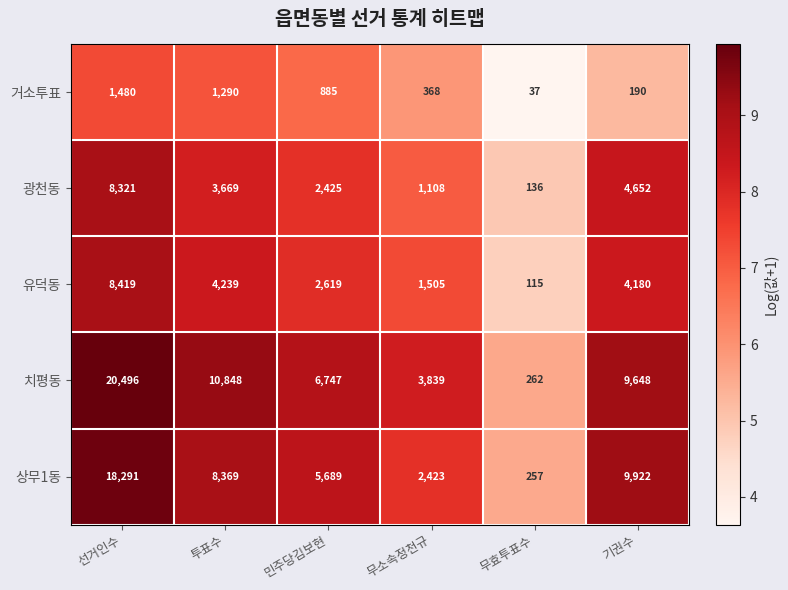

Reading left to right, what are all the values shown in this chart?

거소투표: 선거인수=1480	투표수=1290	민주당김보현=885	무소속정천규=368	무효투표수=37	기권수=190
광천동: 선거인수=8321	투표수=3669	민주당김보현=2425	무소속정천규=1108	무효투표수=136	기권수=4652
유덕동: 선거인수=8419	투표수=4239	민주당김보현=2619	무소속정천규=1505	무효투표수=115	기권수=4180
치평동: 선거인수=20496	투표수=10848	민주당김보현=6747	무소속정천규=3839	무효투표수=262	기권수=9648
상무1동: 선거인수=18291	투표수=8369	민주당김보현=5689	무소속정천규=2423	무효투표수=257	기권수=9922